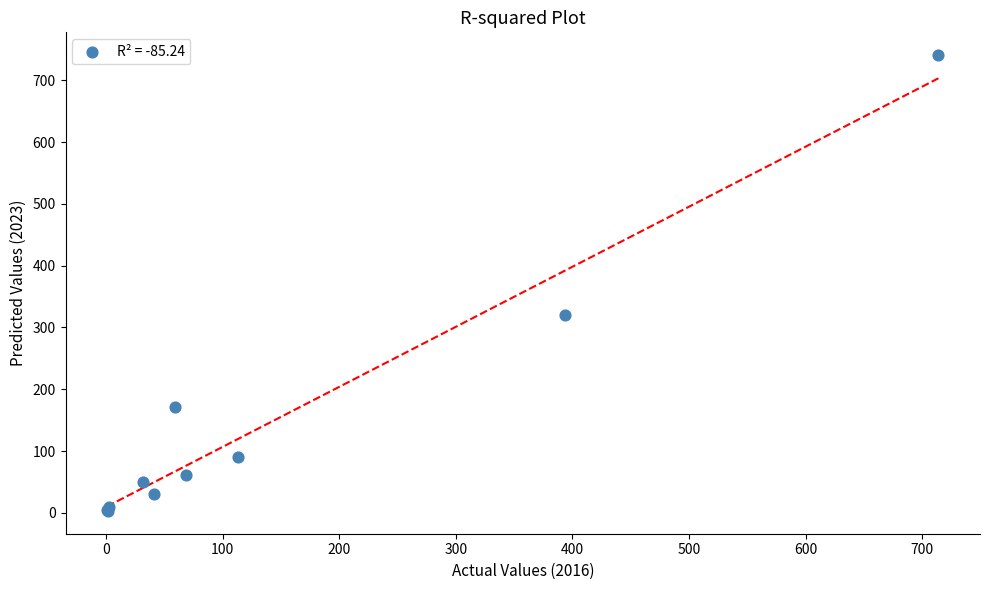

What Y value in the scatter plot is closest to 372?

321